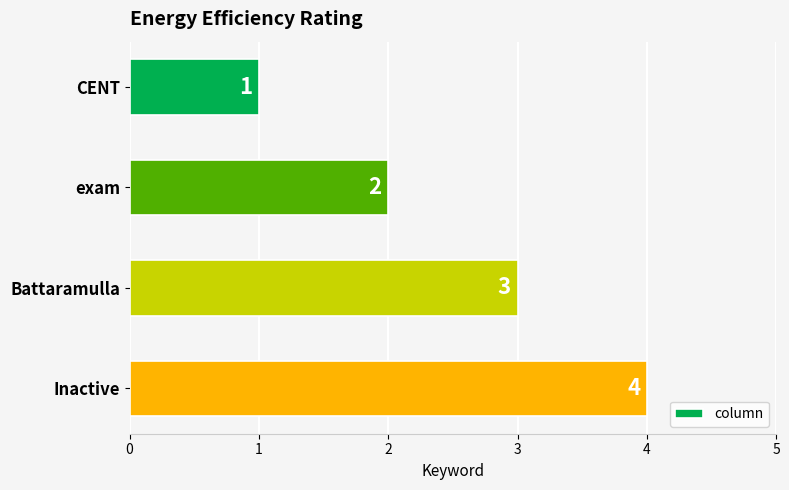

Read the value at Inactive.

4